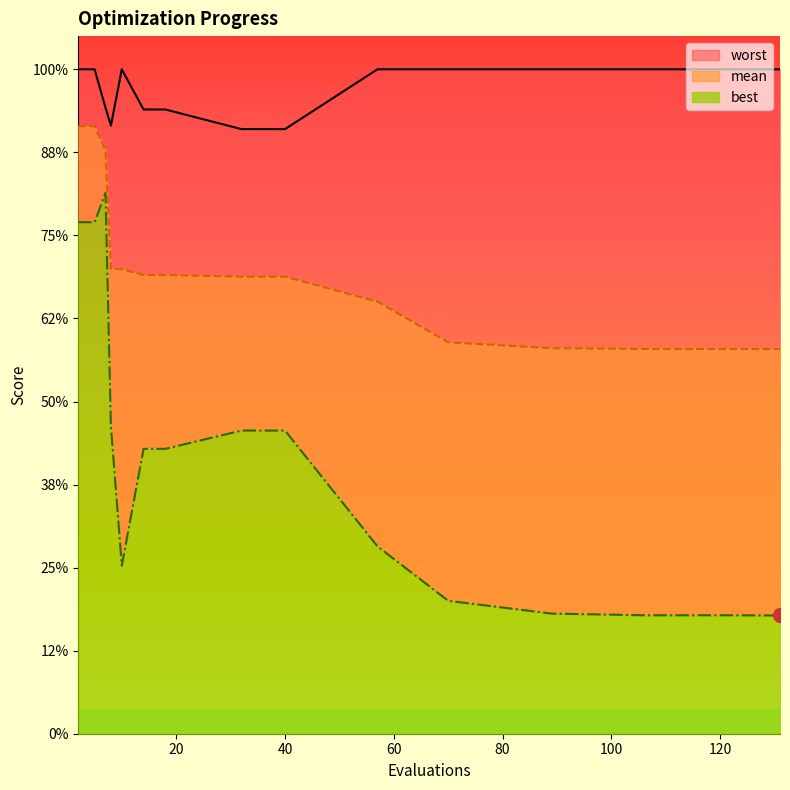

True or false: best and mean intersect in this chart.

False